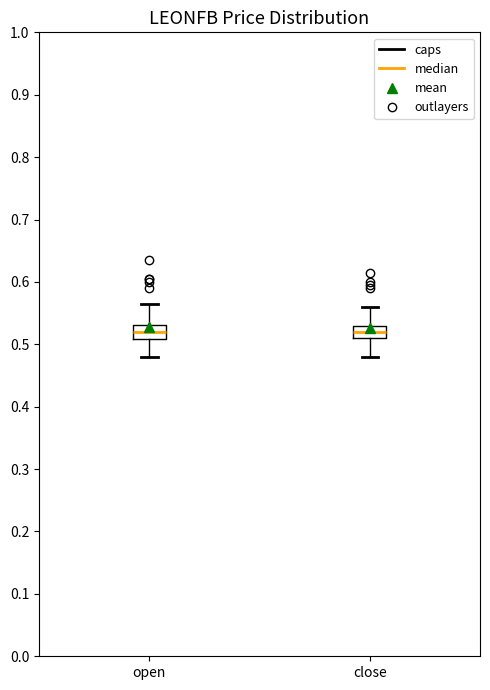

Reading left to right, transcribe this box plot: for each box, give where its median line is, the range the box spans, and where its two whiskers end, as read against the y-axis. The values are not printed on the chart, so give them approximately, as read against the axis.

open: median 0.52, box 0.51 to 0.53, whiskers 0.48 to 0.57
close: median 0.52, box 0.51 to 0.53, whiskers 0.48 to 0.56